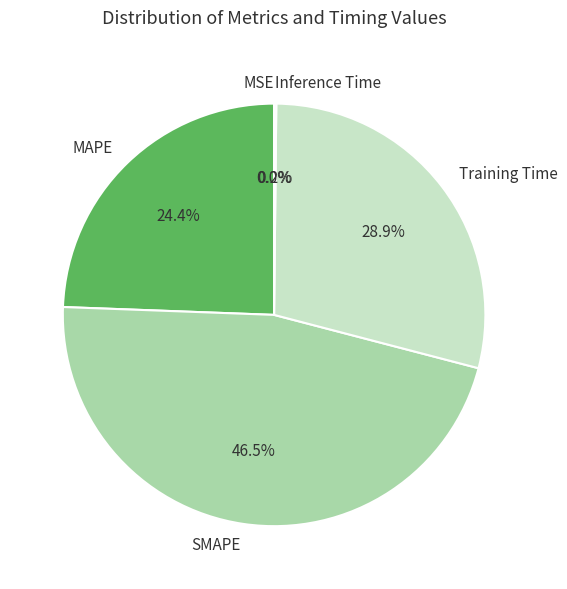

To the nearest percent, what is the difference between the SMAPE and Training Time slice percentages?

18%